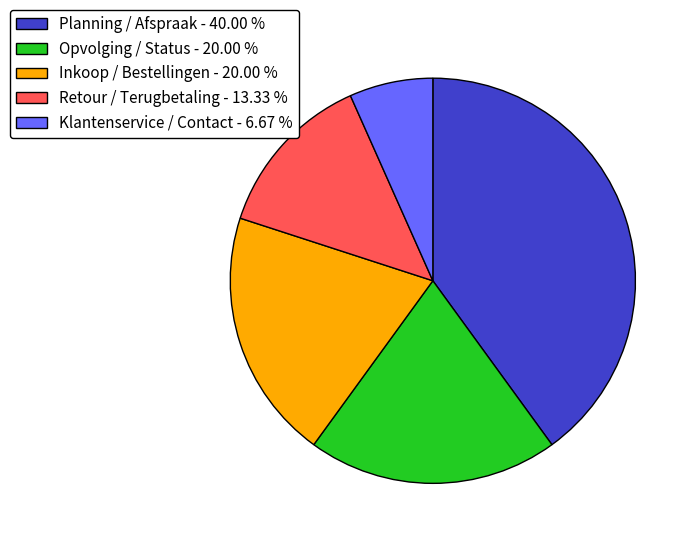

Is there a majority slice in this chart?

No